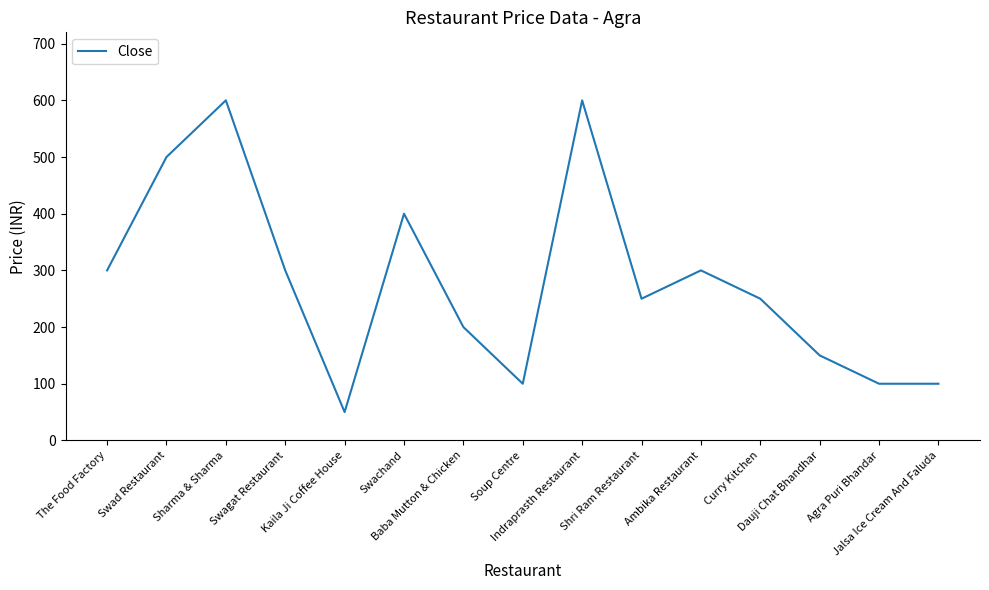

Which has a higher value, Sharma & Sharma or Shri Ram Restaurant?

Sharma & Sharma